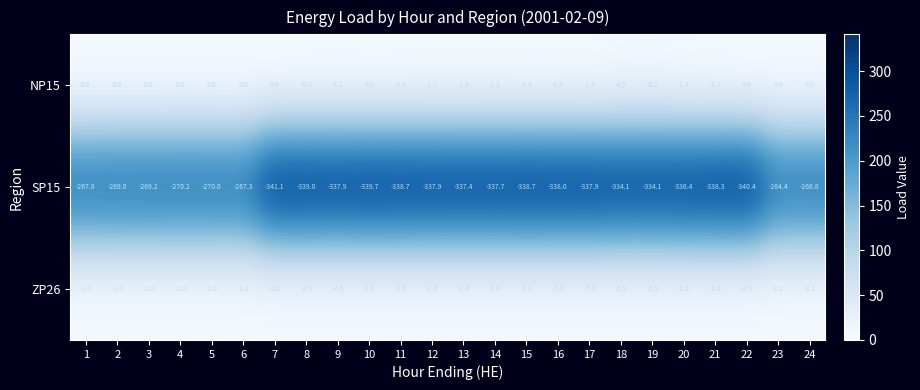

What is the minimum value for ZP26?

-2.5